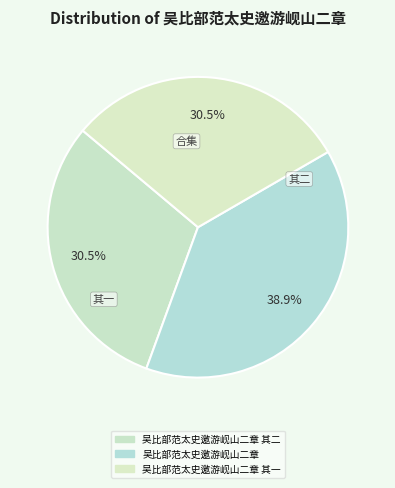

Count the number of slices in the pie.

3